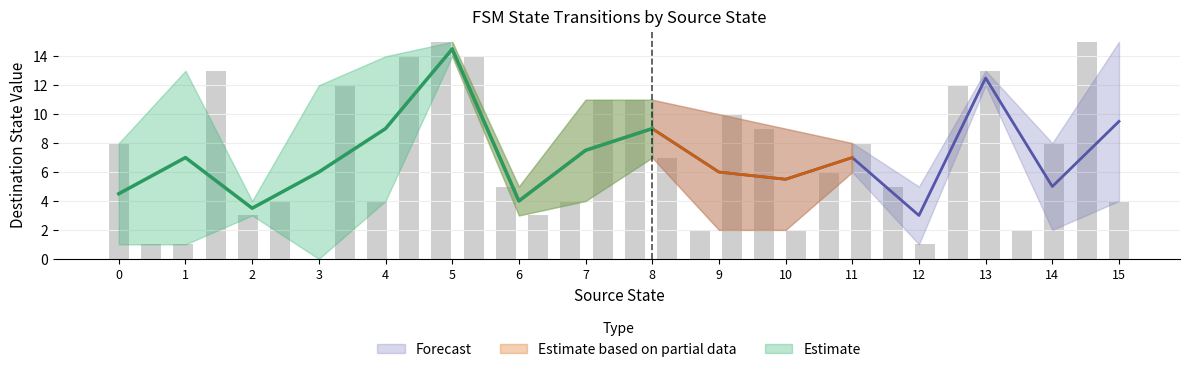

What is the sum of all values?

227